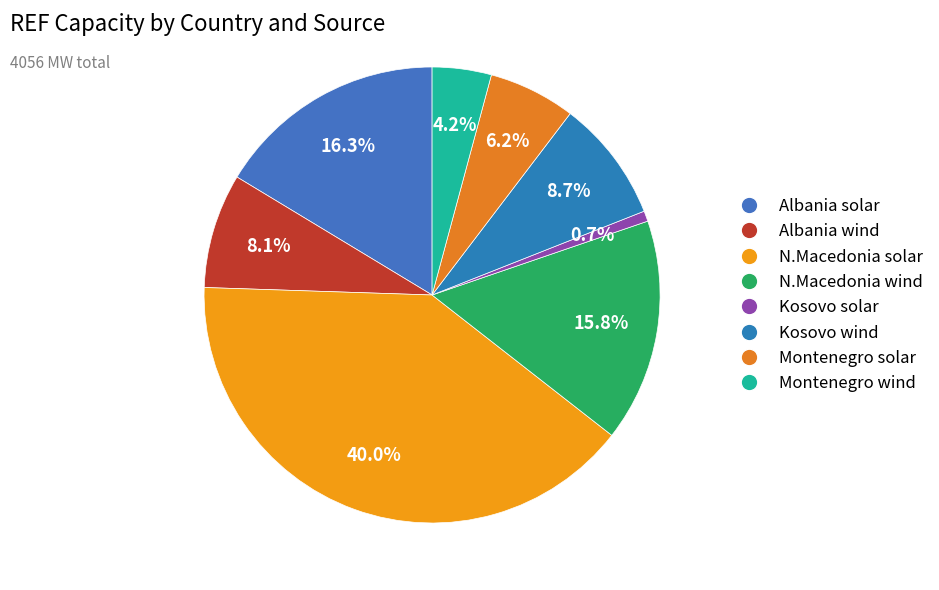

To the nearest percent, what portion does Kosovo wind represent?

9%